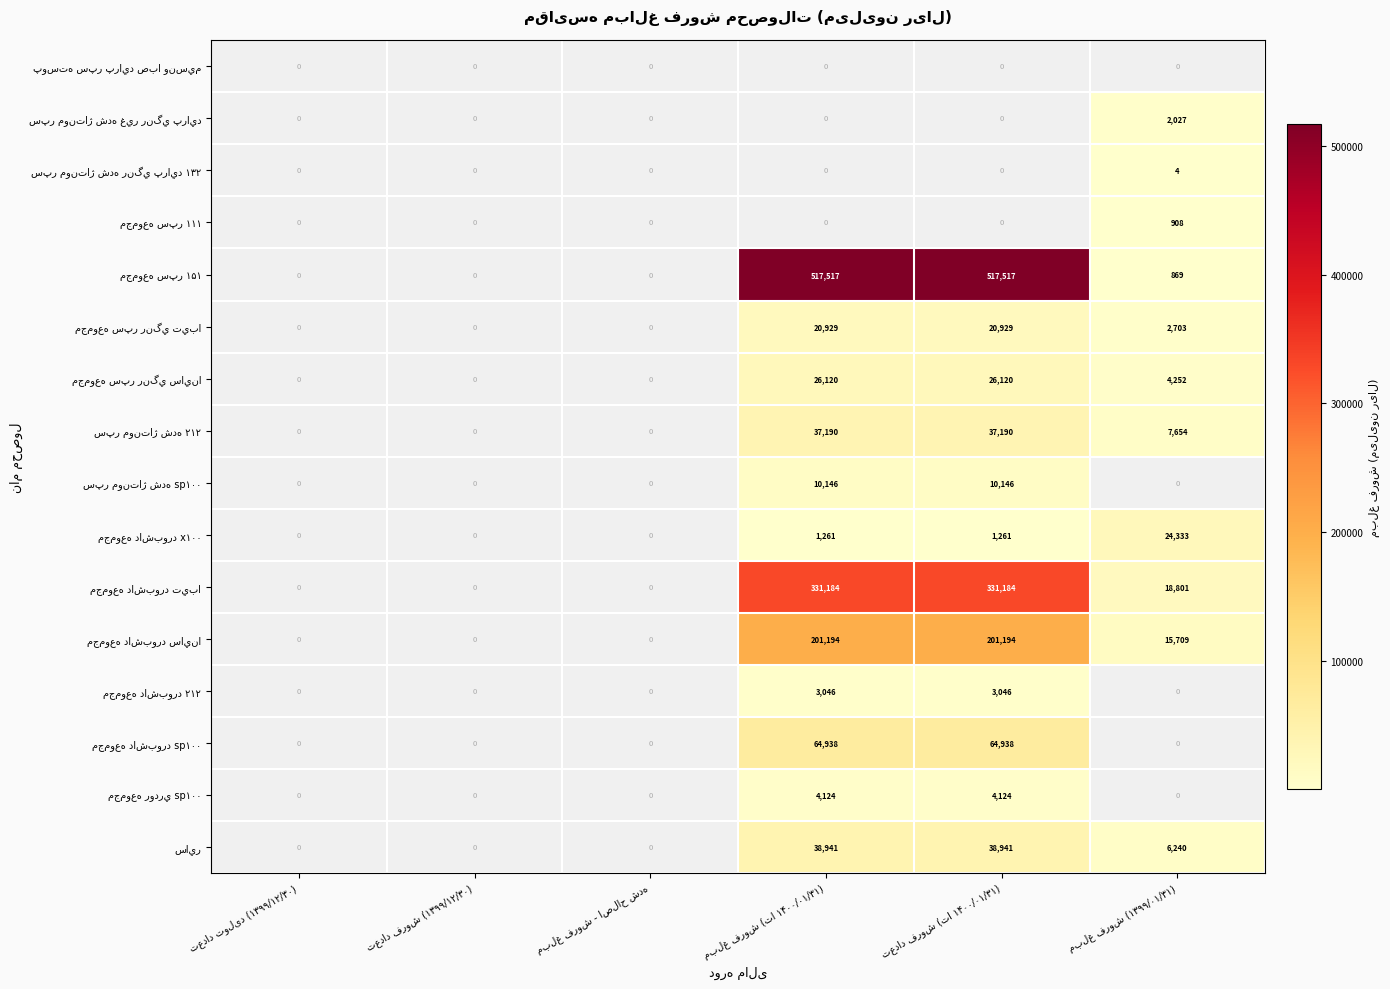

Is it true that ساير equals 67055.8 at مبلغ فروش (تا ۱۴۰۰/۰۱/۳۱)?

False